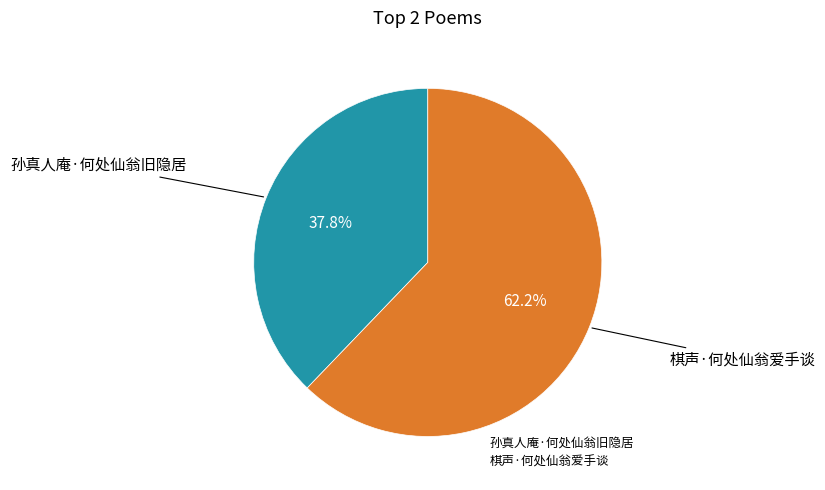

What percentage is the 棋声·何处仙翁爱手谈 slice, to the nearest percent?

62%